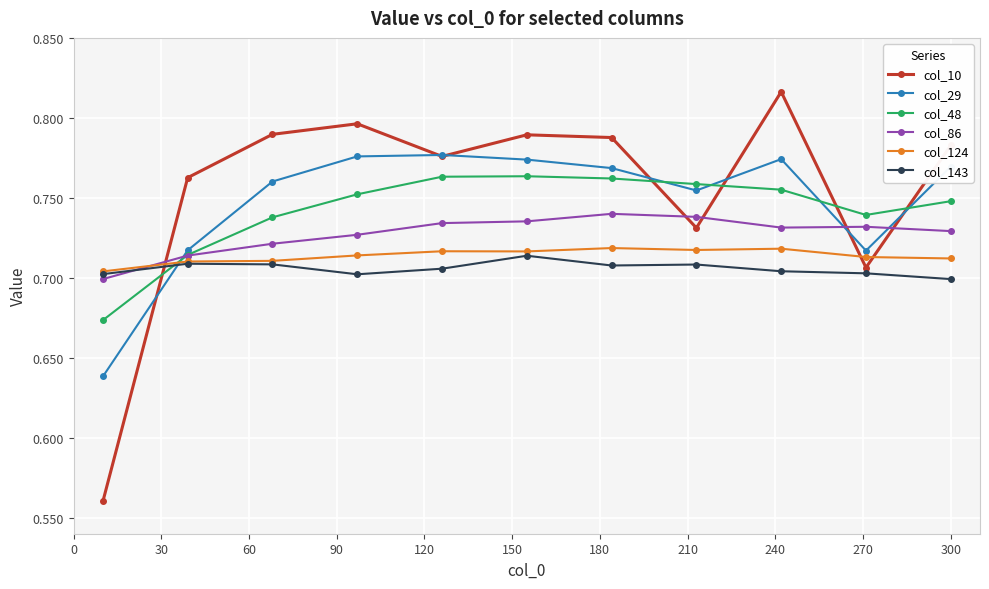

Which series has the largest range (max minus min)?

col_10